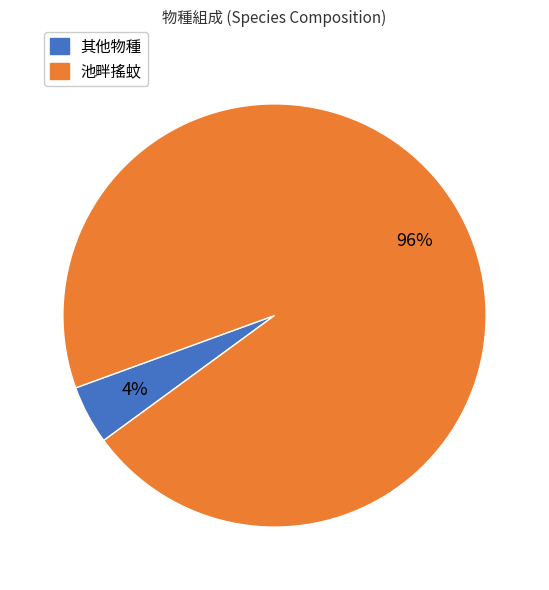

To the nearest percent, what is the average slice percentage?

50%